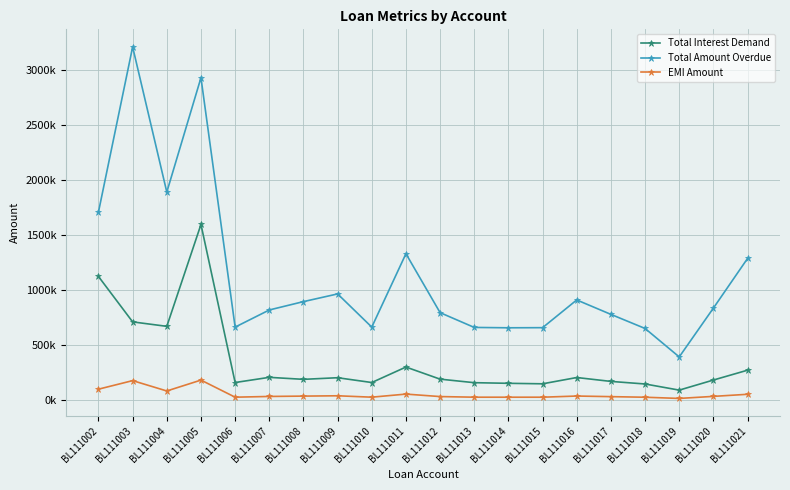

What is the difference between the maximum and minimum values in the EMI Amount series?

166714